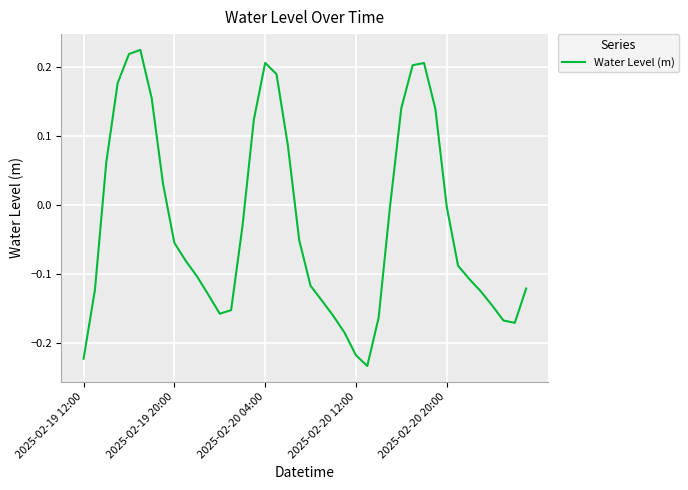

What is the greatest value displayed?

0.2